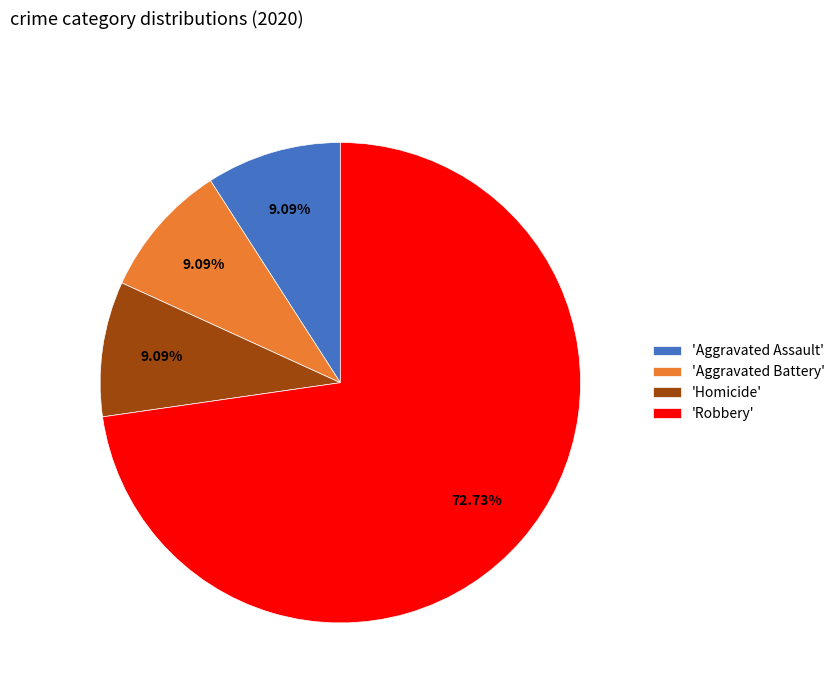

Which has a higher value, 'Robbery' or 'Aggravated Battery'?

'Robbery'